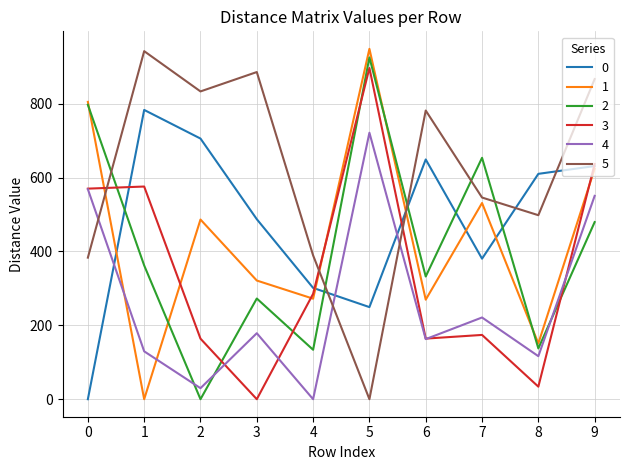

Is the value of 4 at 1 greater than the value of 3 at 9?

No